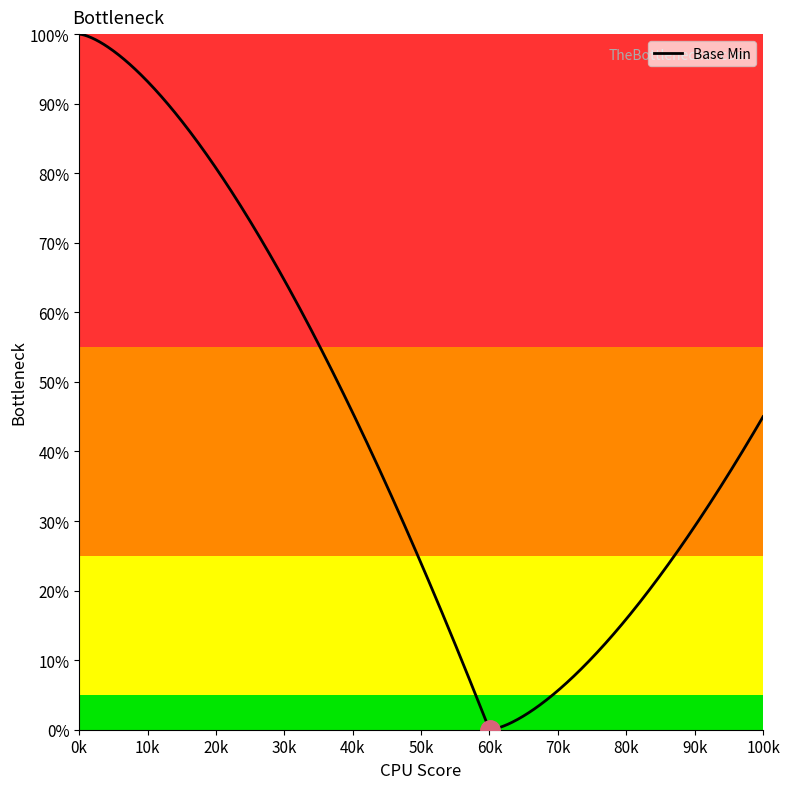

Does the chart have visible grid lines?

No